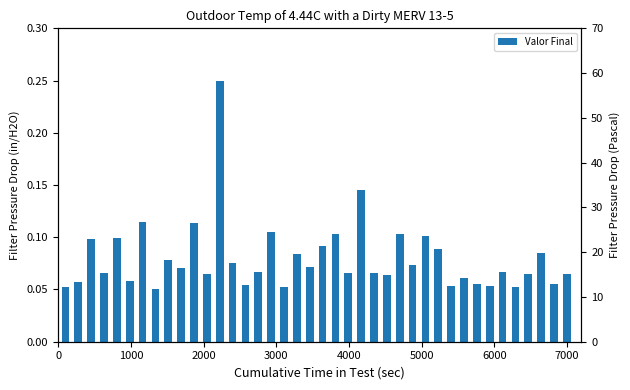

What is the smallest value displayed?

0.1